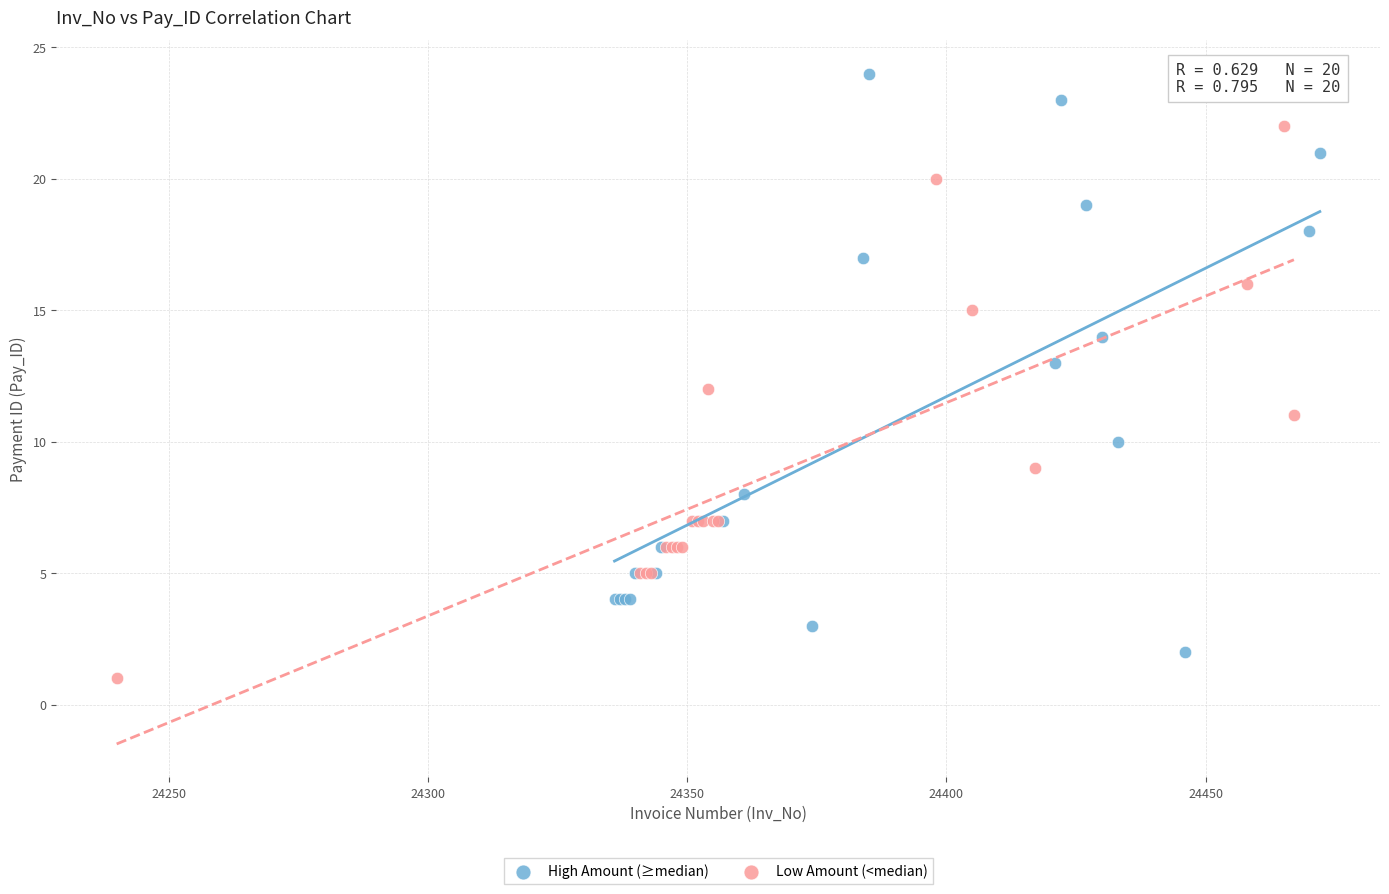

Which series reaches the maximum Y coordinate?

High Amount (≥median)